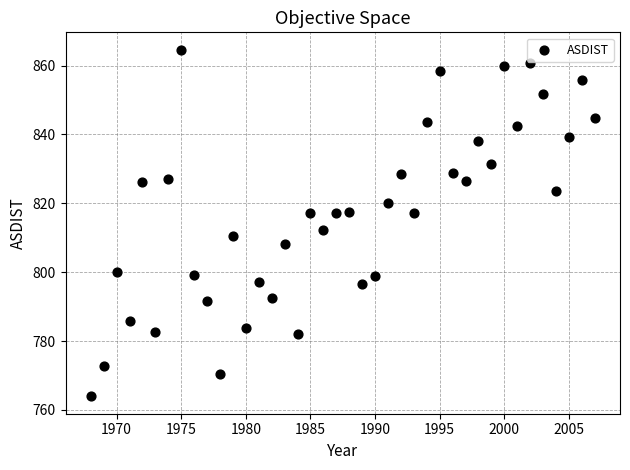

What is the range of Y values (max minus min)?

100.7